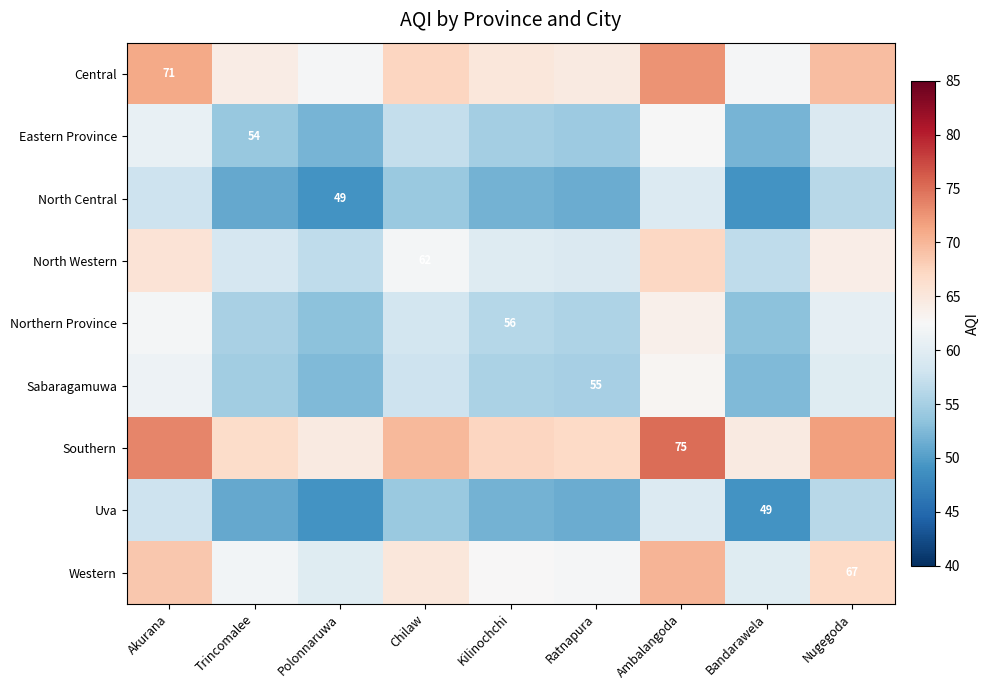

List the series in order of their peak value, highest first.

Southern, Central, Western, North Western, Northern Province, Sabaragamuwa, Eastern Province, North Central, Uva